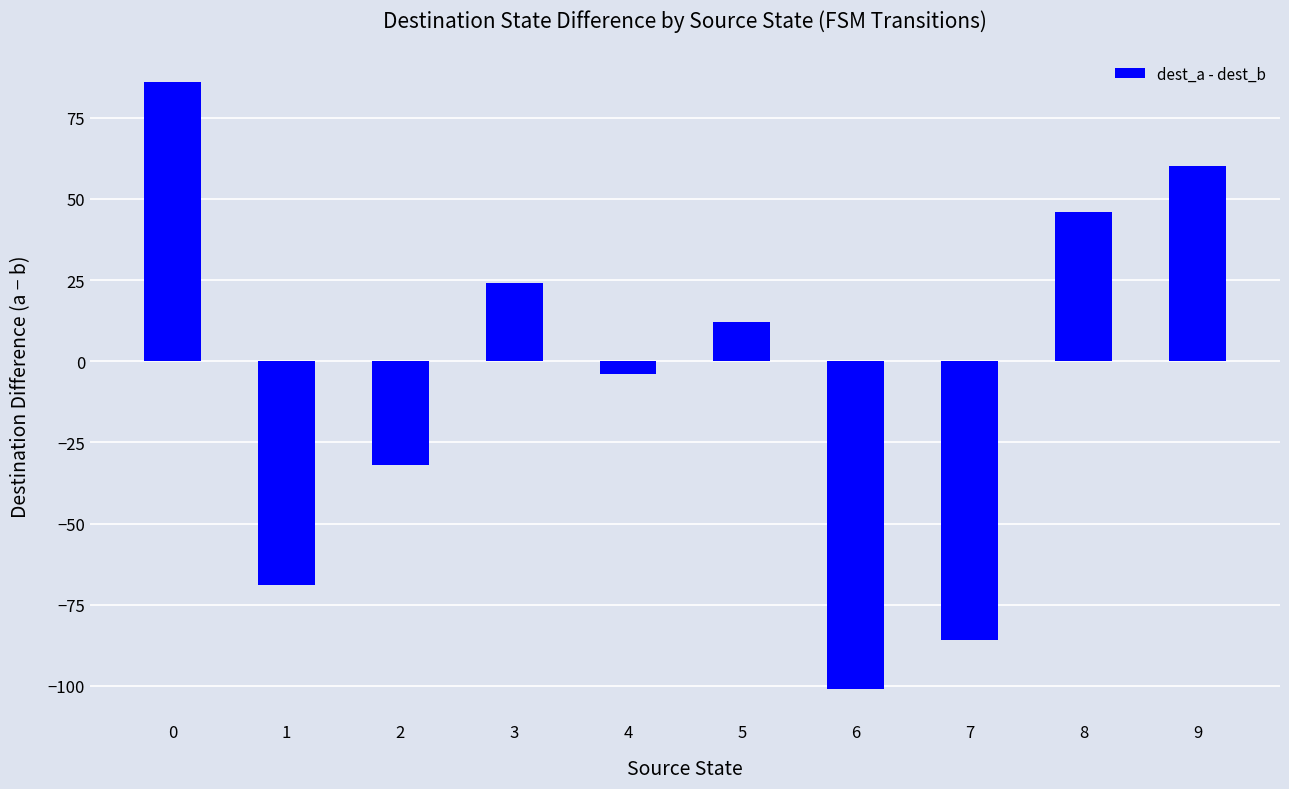

Does the chart contain any negative values?

Yes